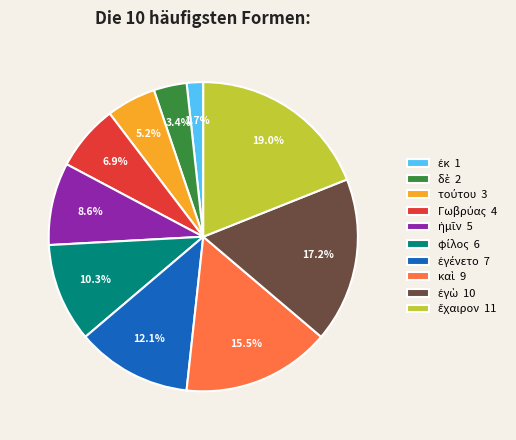

Does any single category account for the majority?

No